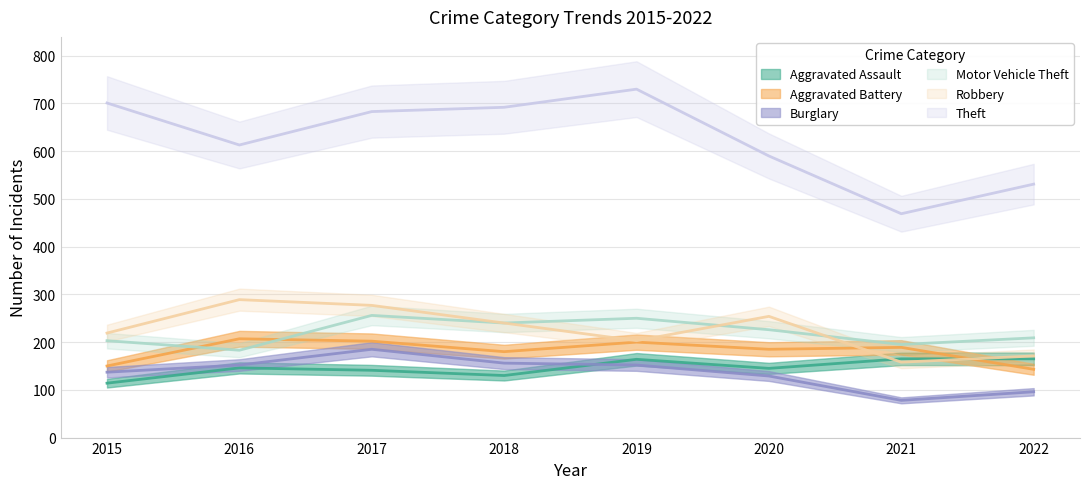

Is it true that Aggravated Battery equals 367 at 2016?

False